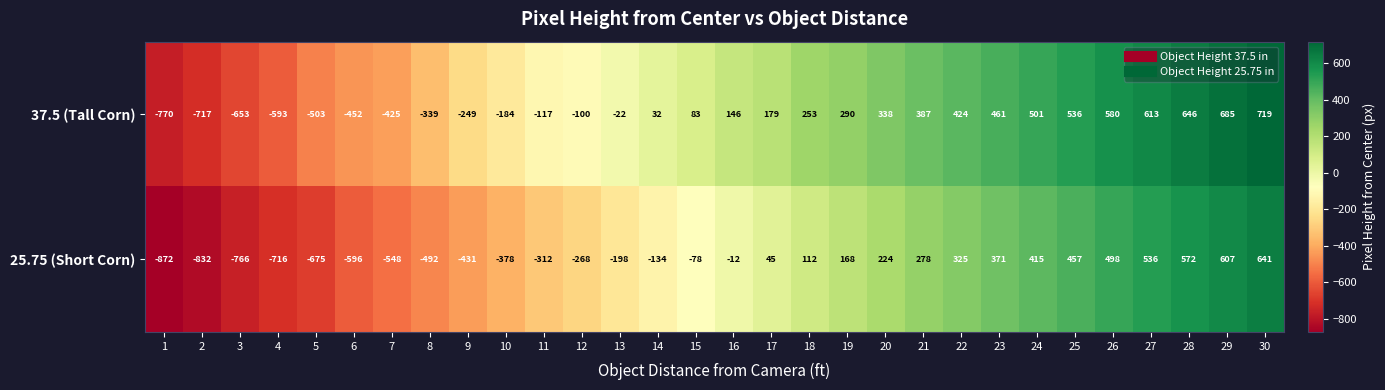

How many data points does each series have?

30